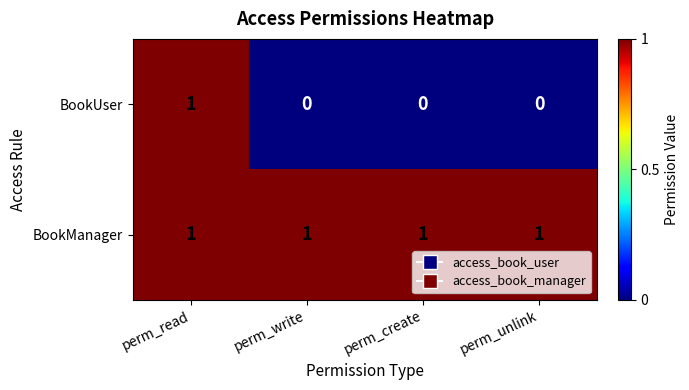

Which series has the widest spread of values?

BookUser